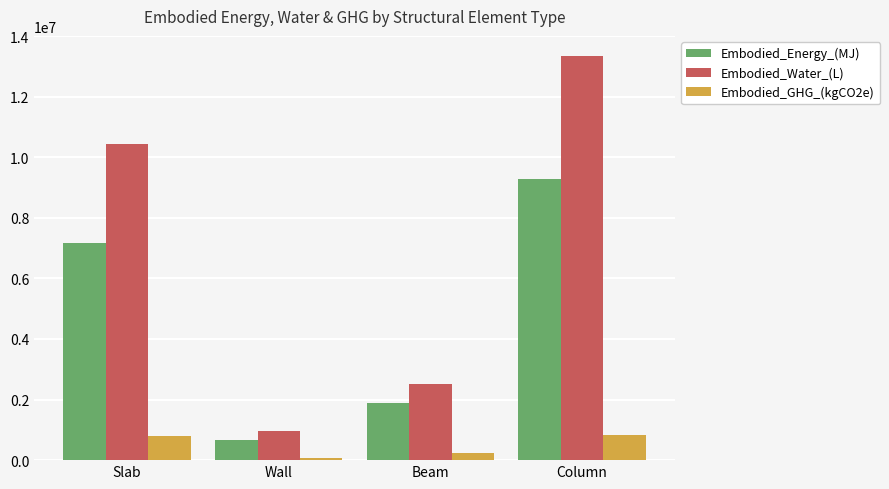

The Embodied_GHG_(kgCO2e) series shows 795852.4 at Slab. True or false?

True